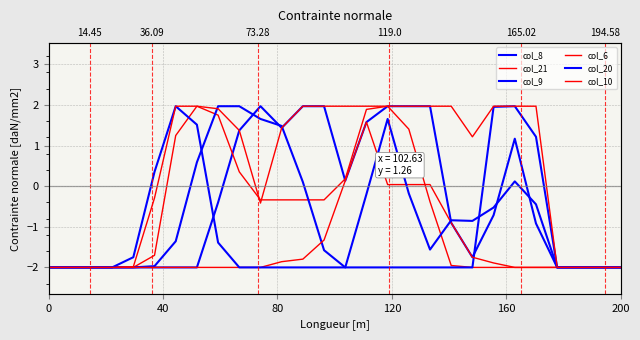

What are all the series names shown in the legend?

col_8, col_21, col_9, col_6, col_20, col_10